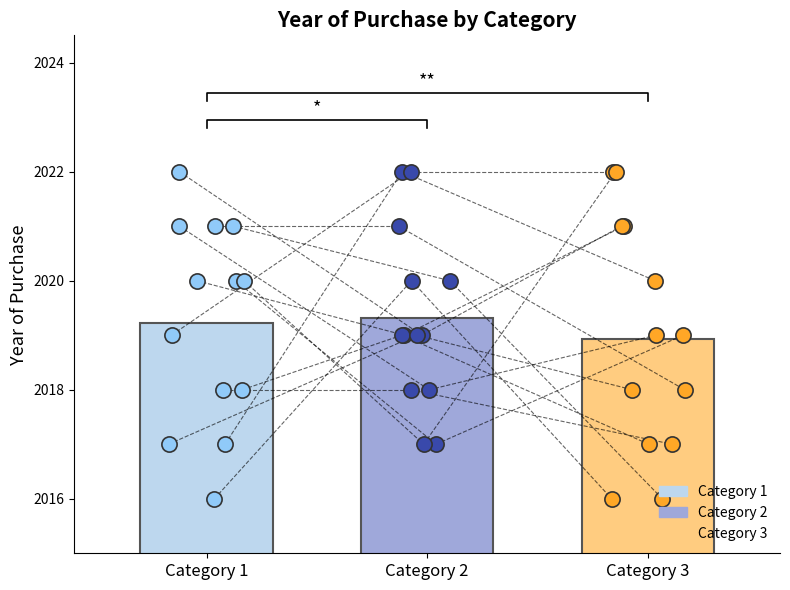

What are all the series names shown in the legend?

Category_1, Category_2, Category_3